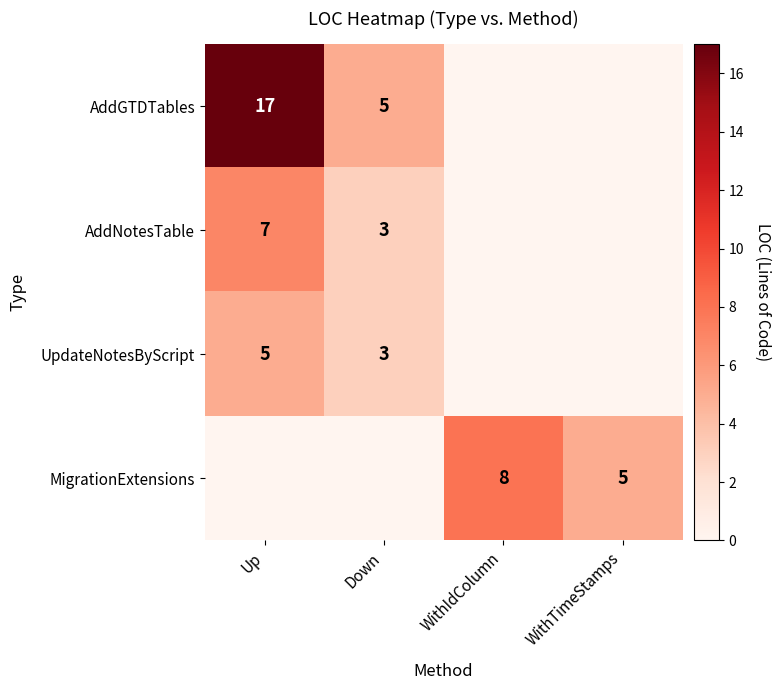

Which category has the highest value across all series?

Up